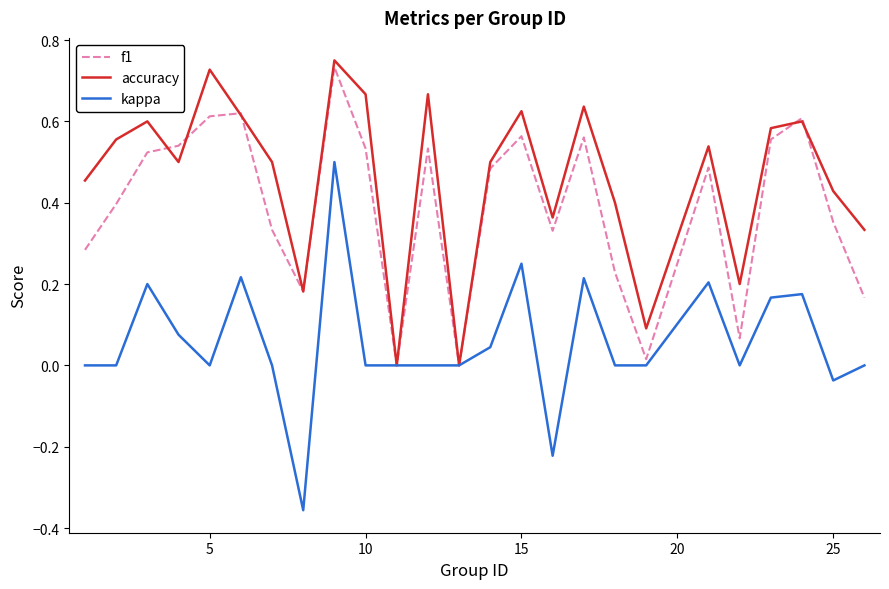

What are all the series names shown in the legend?

f1, accuracy, kappa